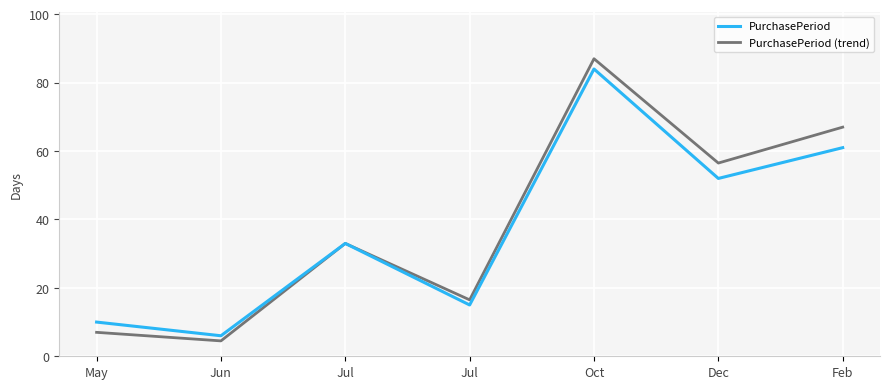

At how many categories does at least one series exceed 46?

3